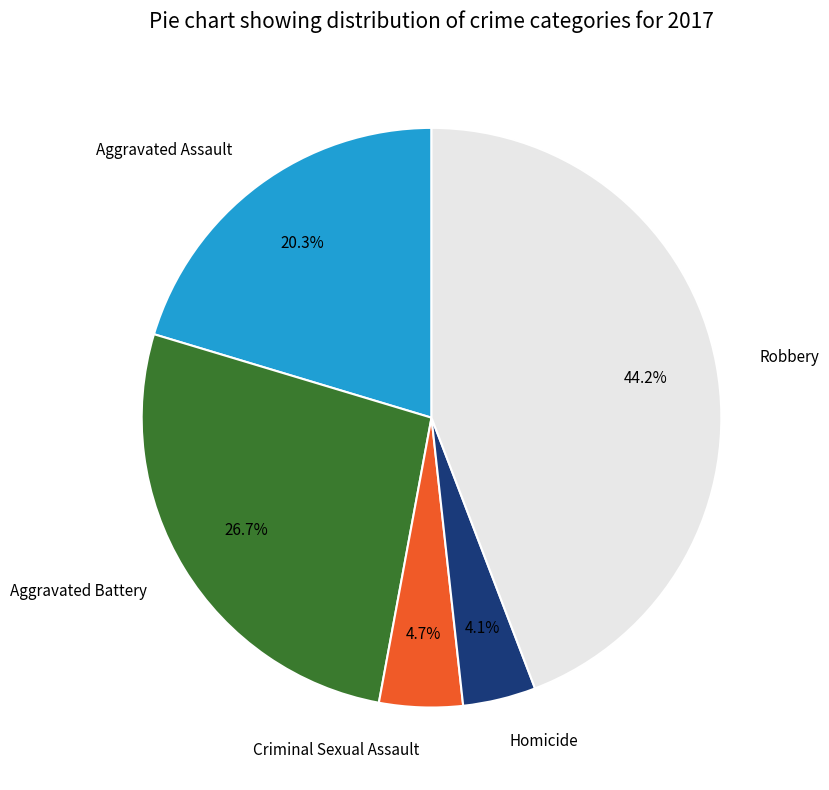

Is the sum of Robbery and Aggravated Assault greater than half?

Yes